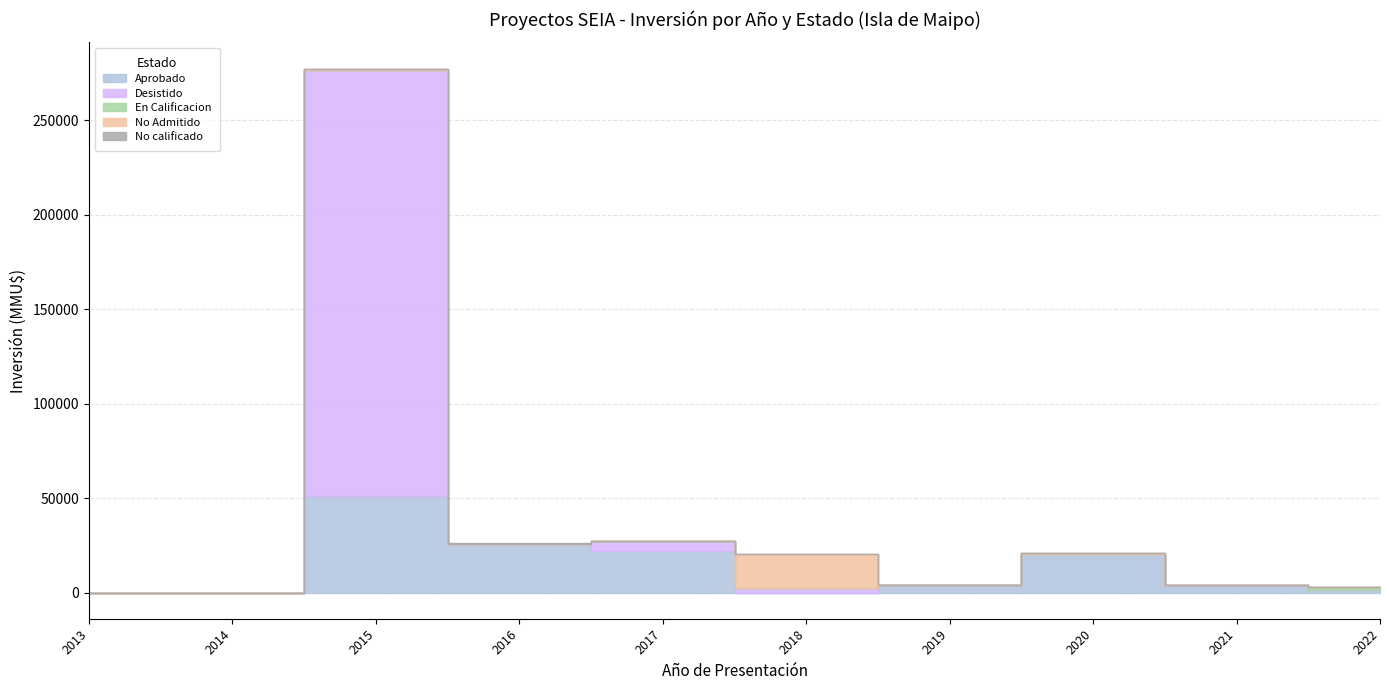

The value of En Calificacion at 2018 is -691. True or false?

False